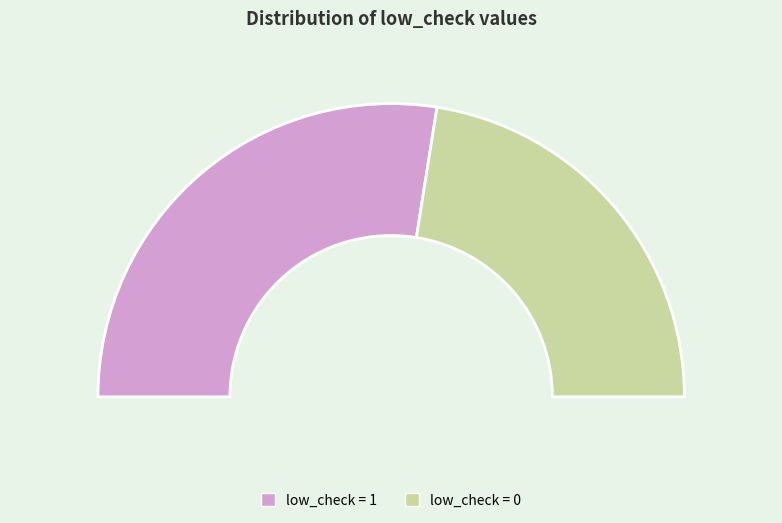

Which has a higher value, low_check=1 or low_check=0?

low_check=1